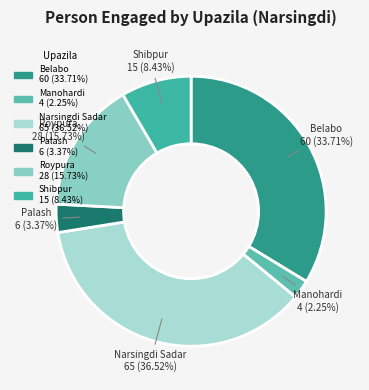

Is it true that Shibpur is 1% of the pie?

False